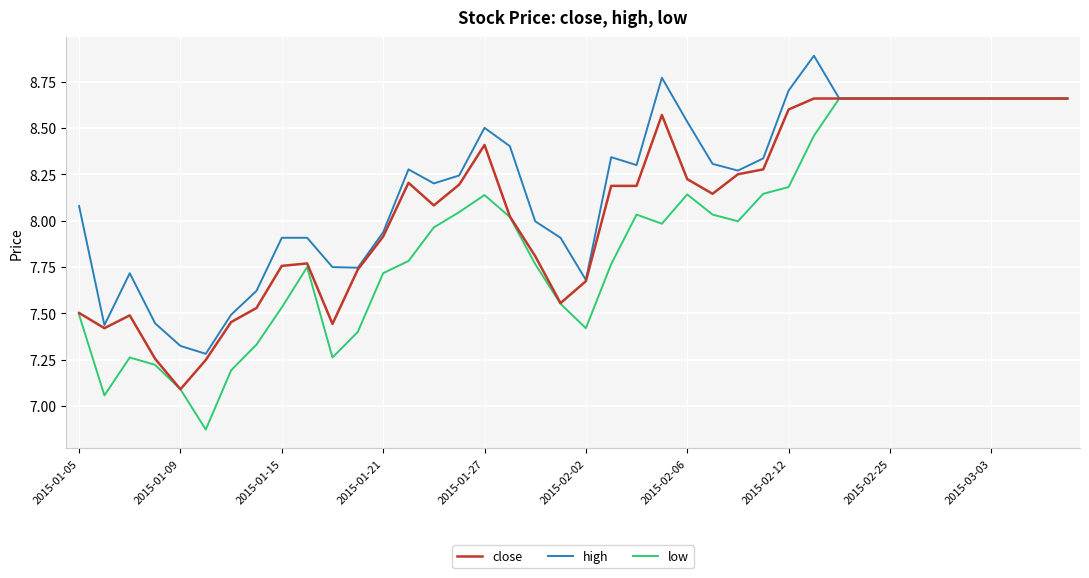

In high, how many points are lower than both neighbors (excluding endpoints)?

7